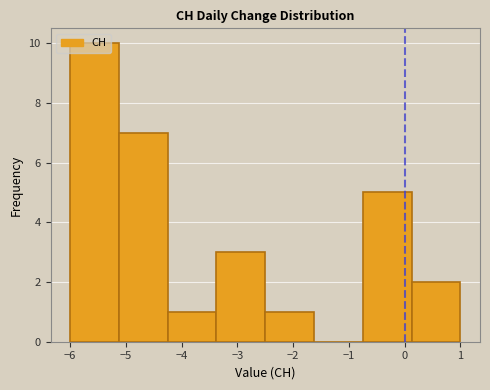

Reading left to right, transcribe this chart: for each bar, give the range it covers on the x-axis and its height. Neither the bar edges nor the heights are printed on the chart, so give them approximately, as read against the axes.

-6.0 to -5.1: 10
-5.1 to -4.2: 7
-4.2 to -3.4: 1
-3.4 to -2.5: 3
-2.5 to -1.6: 1
-1.6 to -0.7: 0
-0.7 to 0.1: 5
0.1 to 1.0: 2